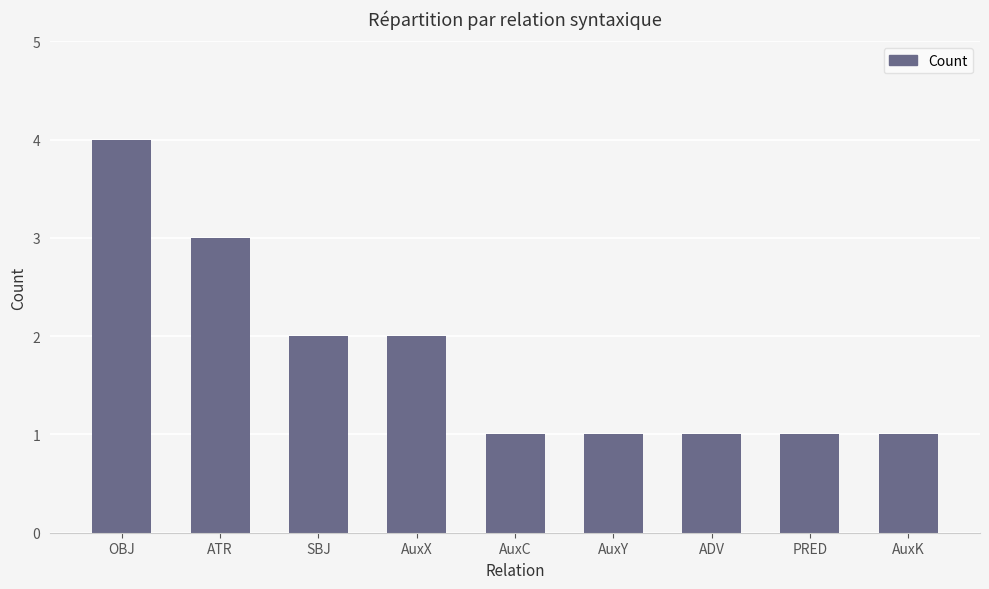

Are the bars grouped side by side (vs. stacked)?

No